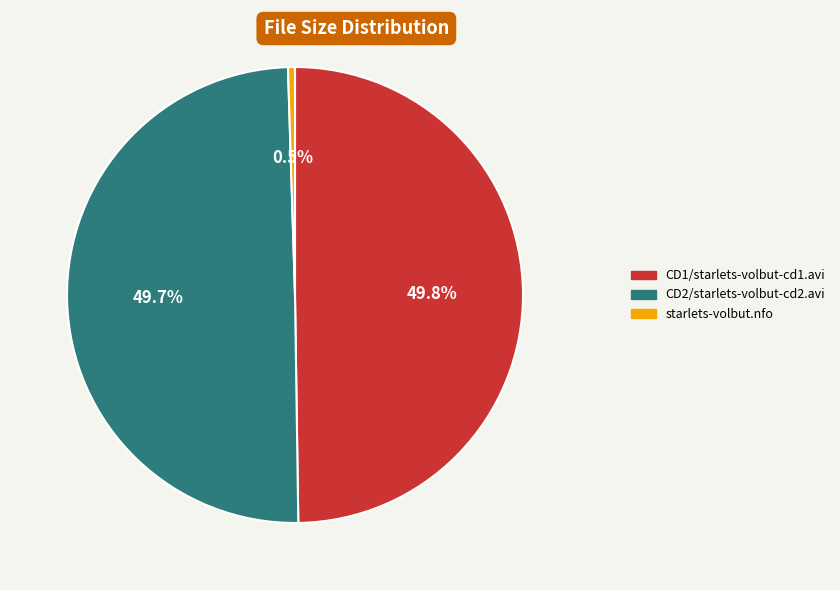

Does starlets-volbut.nfo account for over 50% of the chart?

No